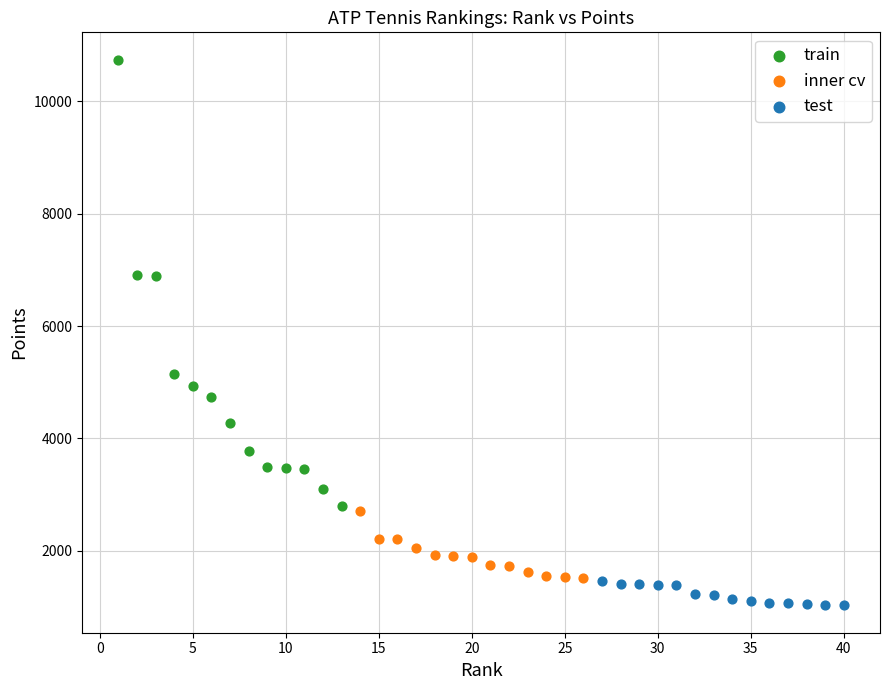

Which series has the largest Y range (max minus min)?

train